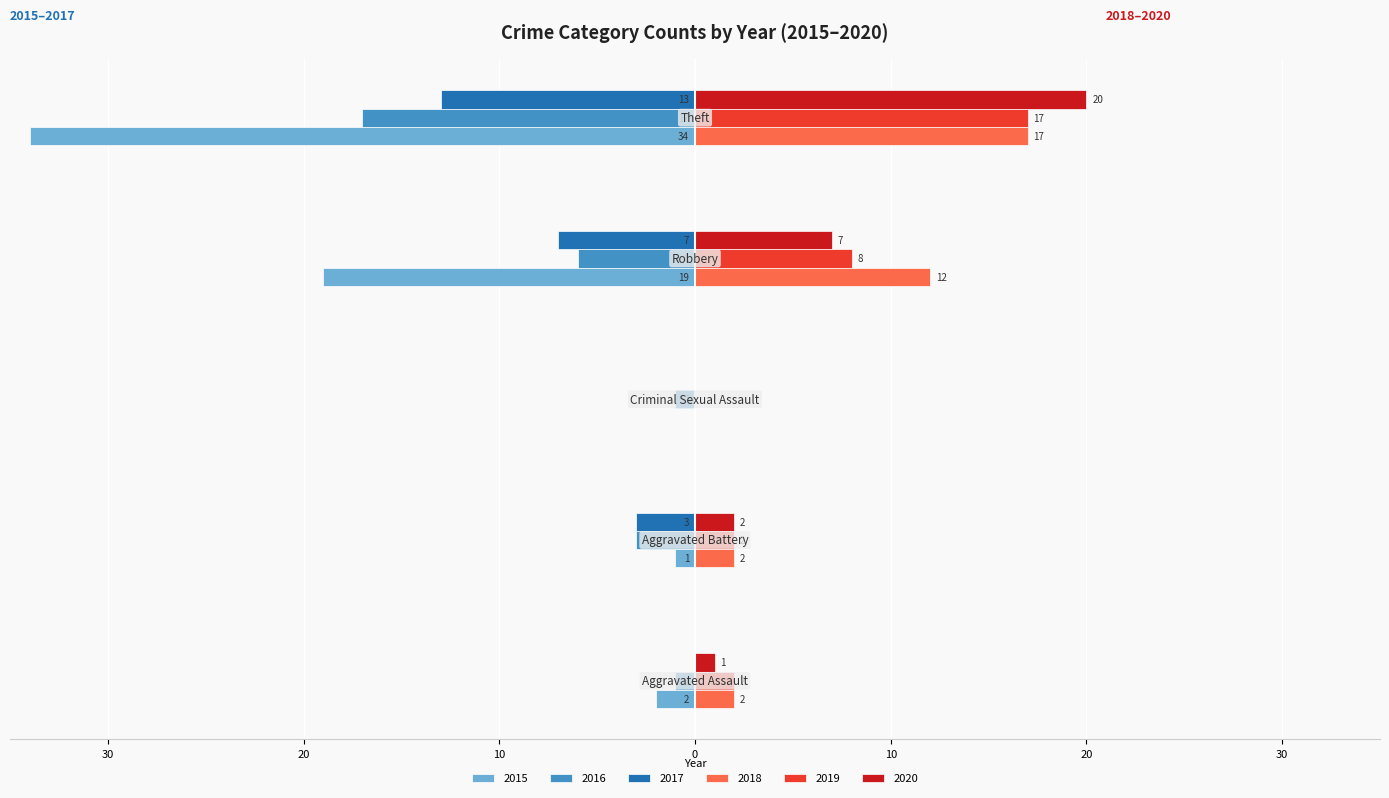

What is the value of the 2016 bar at the 5th from the left?

-17